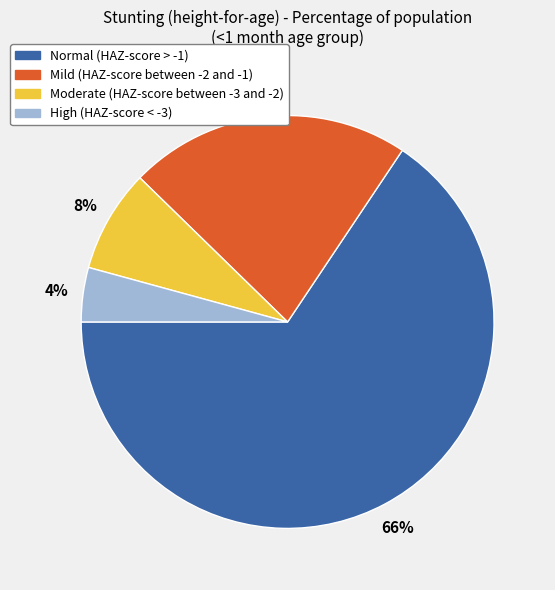

Combined, do Mild (HAZ-score between -2 and -1) and Moderate (HAZ-score between -3 and -2) account for over 50%?

No